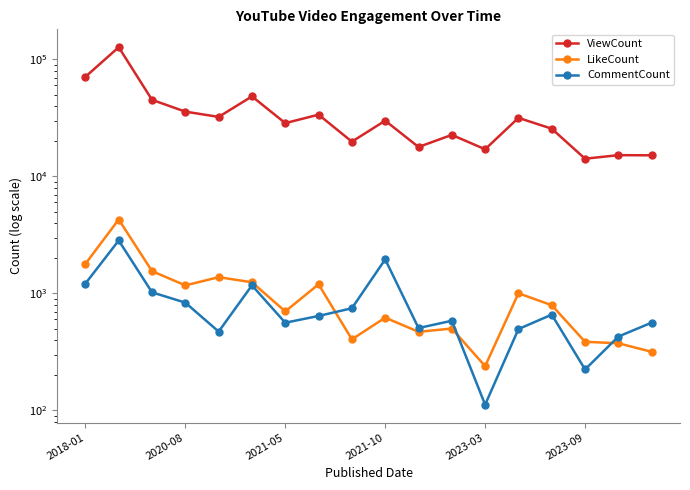

Does the chart have visible grid lines?

No